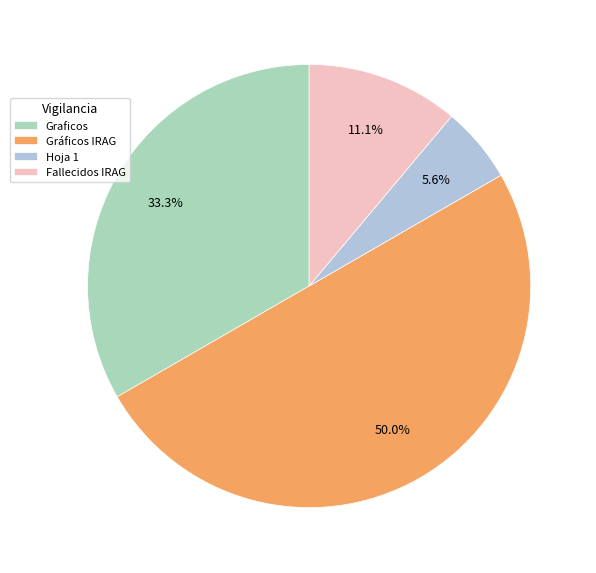

Which has a higher value, Gráficos IRAG or Hoja 1?

Gráficos IRAG